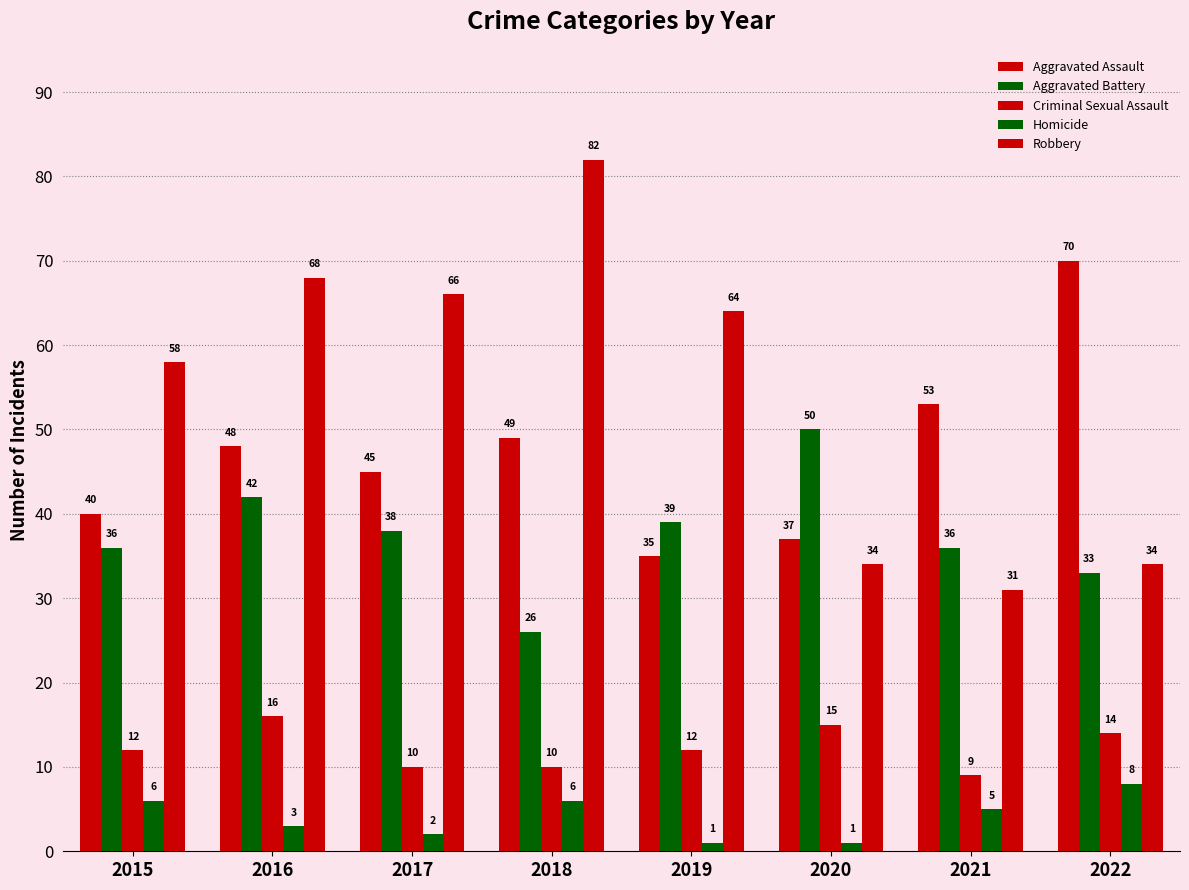

Between 2015 and 2017, which is larger?

2017